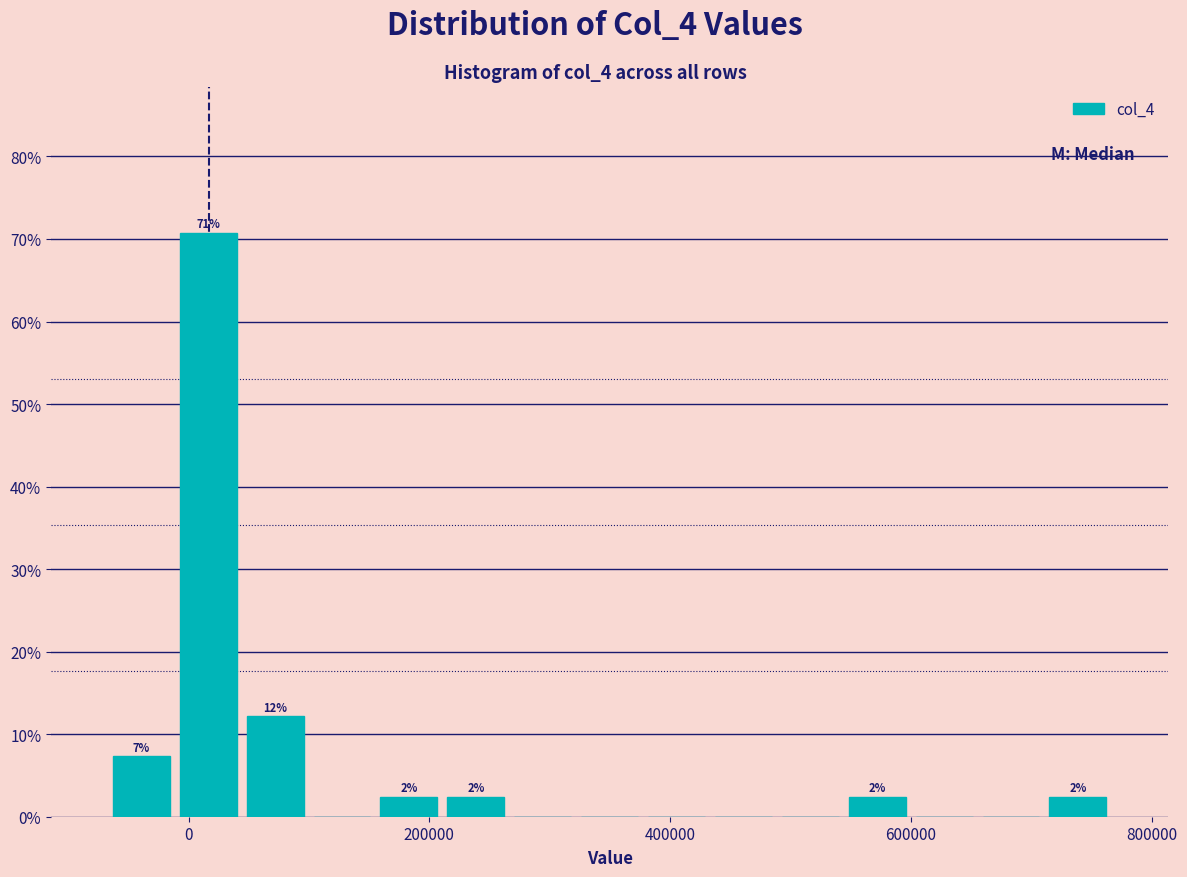

Read against the x-axis, roughly where is the centre of the tallest bar?

20000